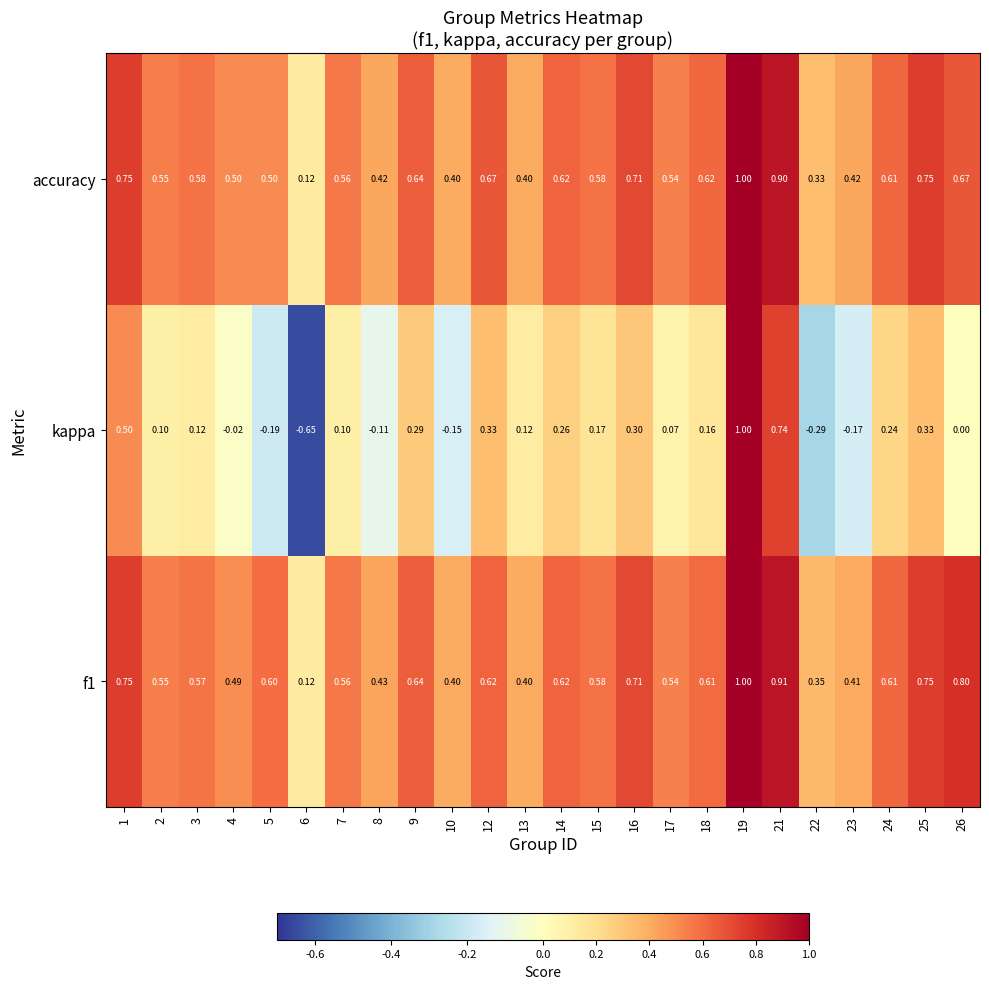

List the series in order of their peak value, lowest first.

f1, kappa, accuracy